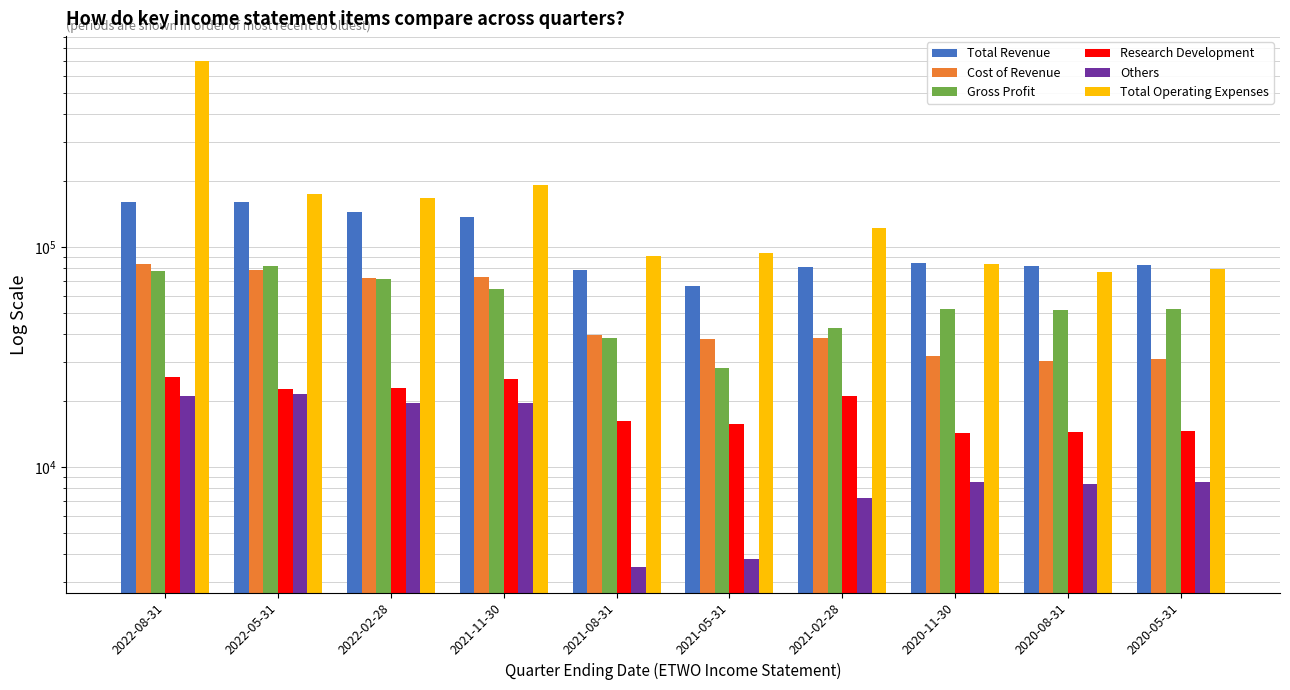

What is the difference between the maximum and second lowest values in the Total Revenue series?

82600